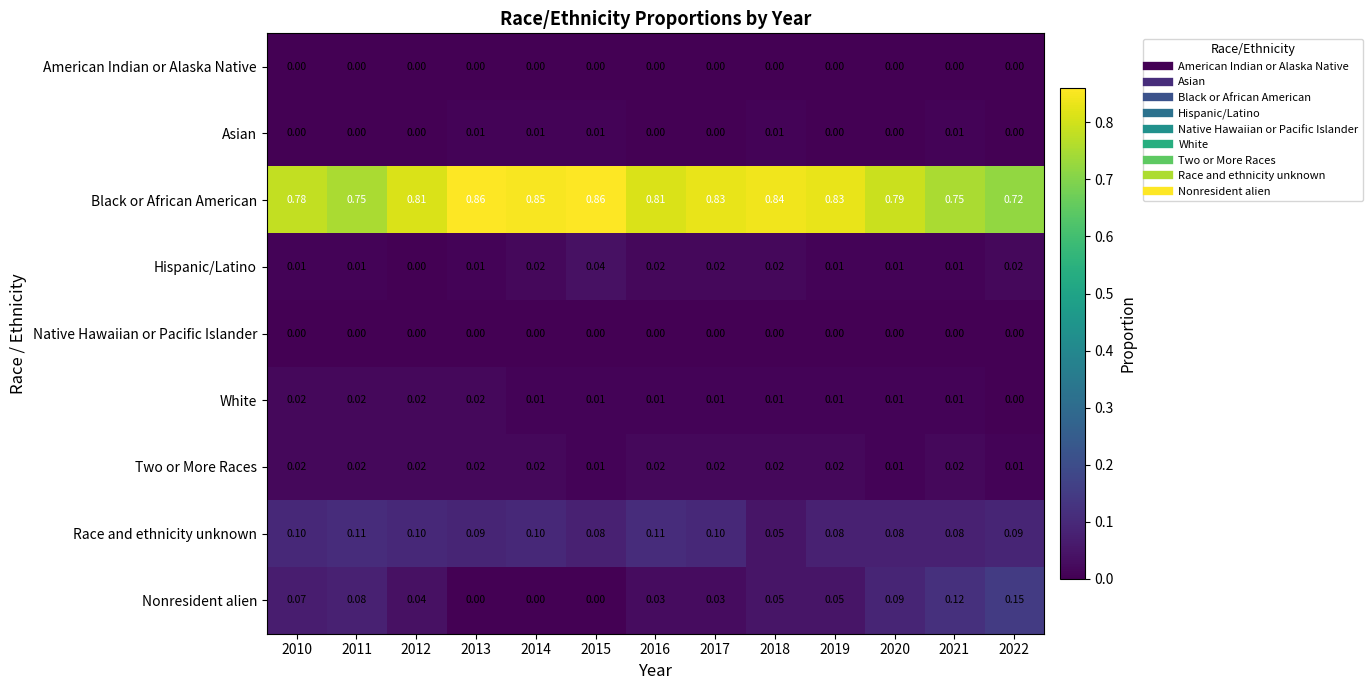

Which series has the widest spread of values?

Nonresident alien